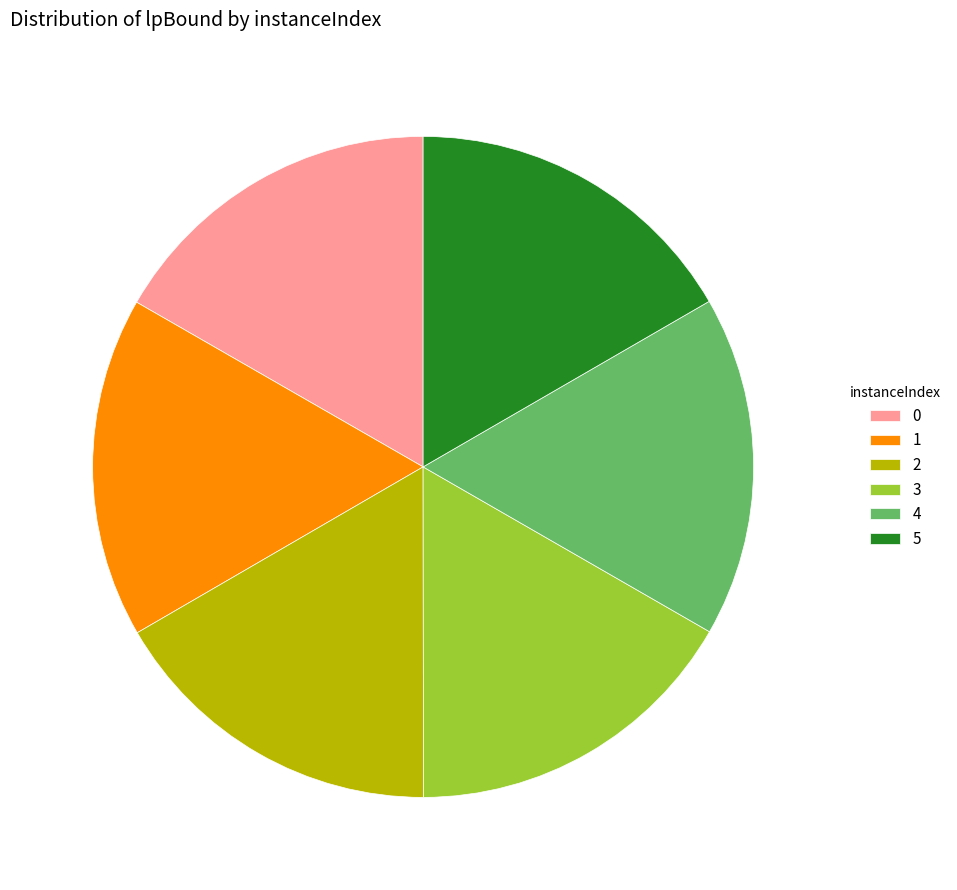

What is the ratio of the value at 0 to the value at 2?

1.0